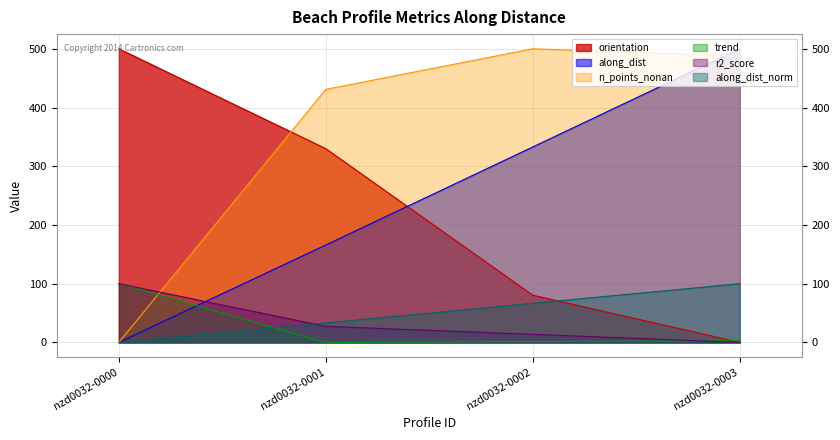

How many data points does each series have?

4